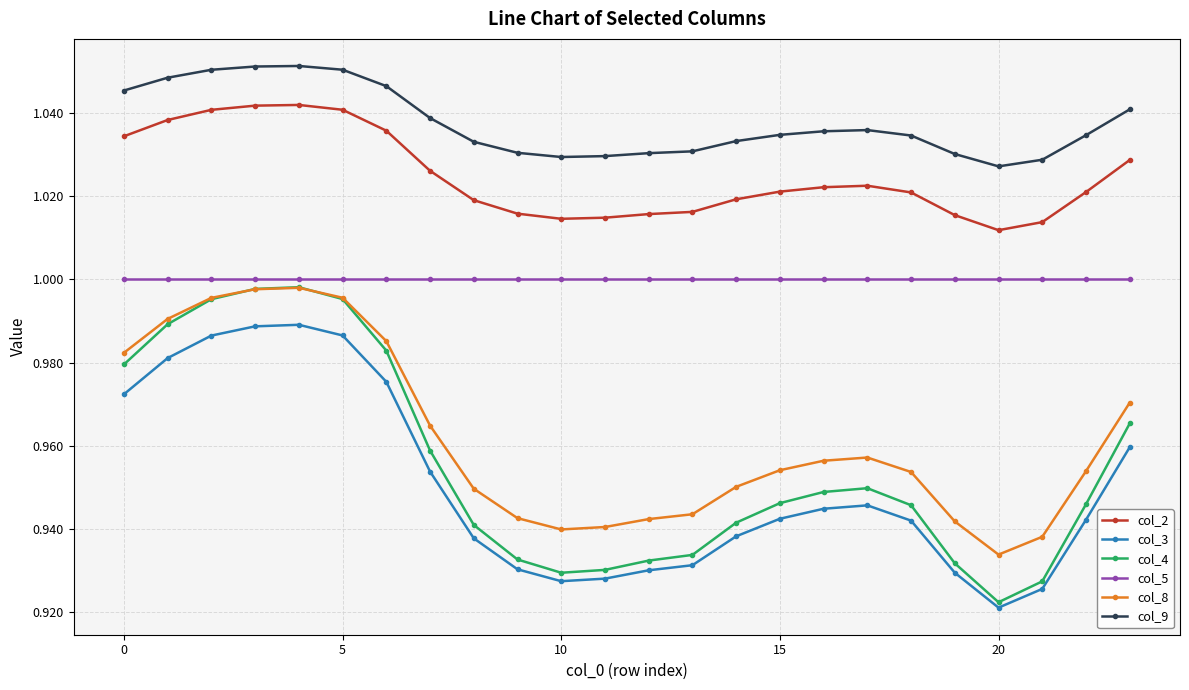

True or false: col_5 and col_3 intersect in this chart.

False